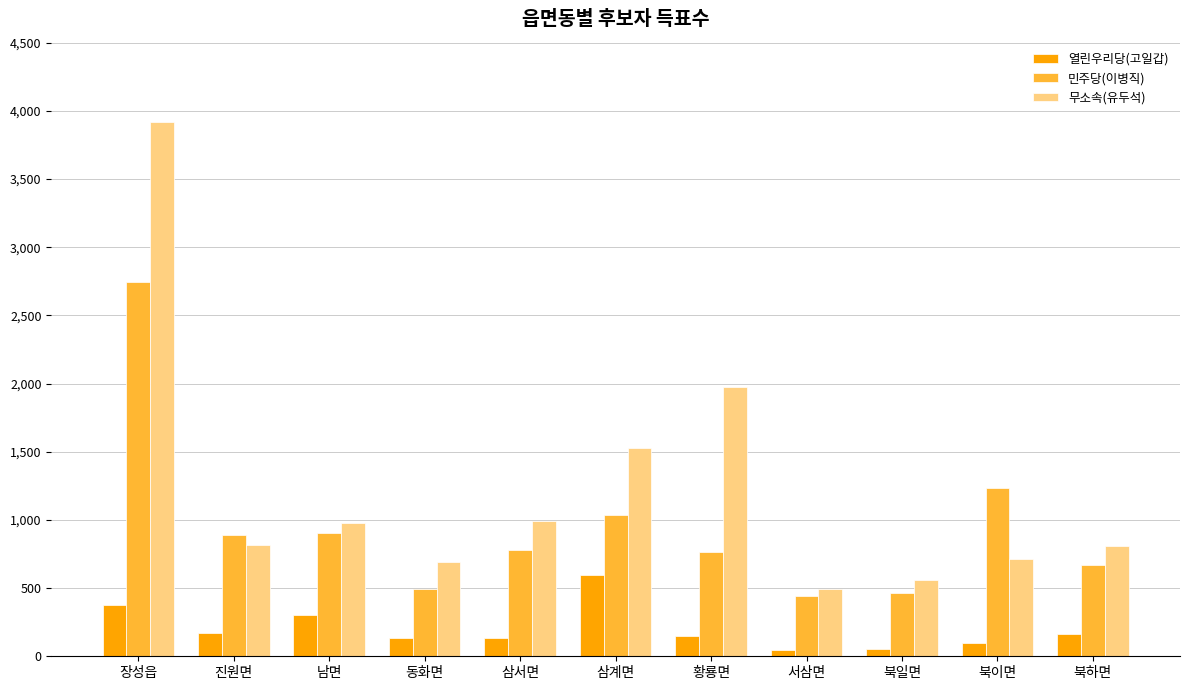

The value of 무소속(유두석) at 황룡면 is 941. True or false?

False